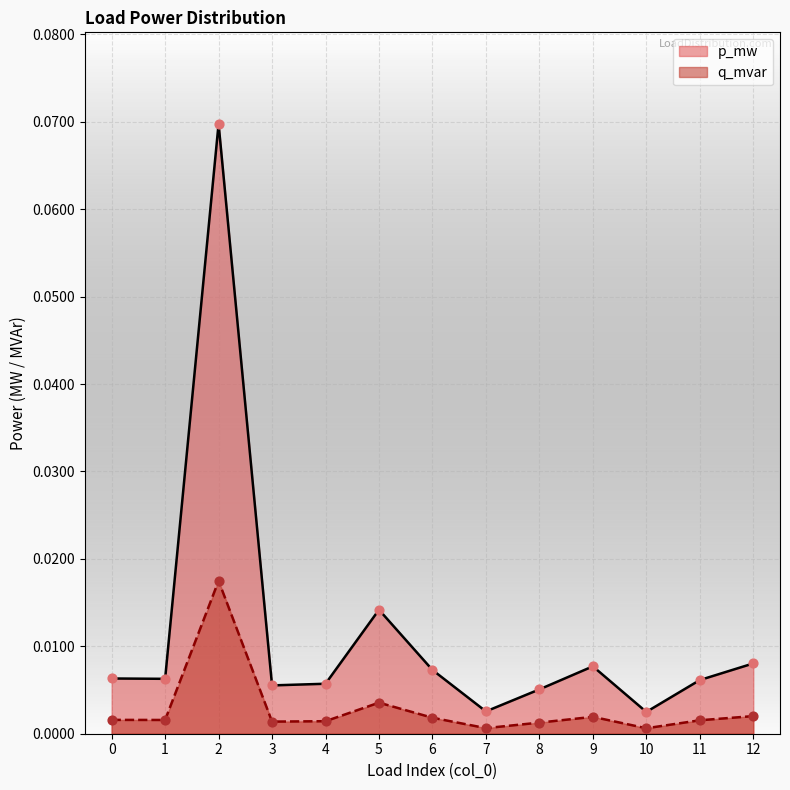

Which series has the largest total across all categories?

p_mw